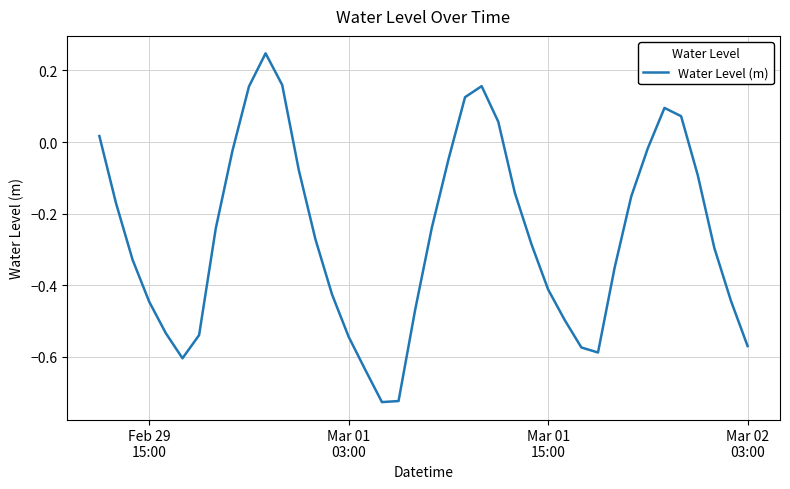

How many lines are shown in the chart?

1